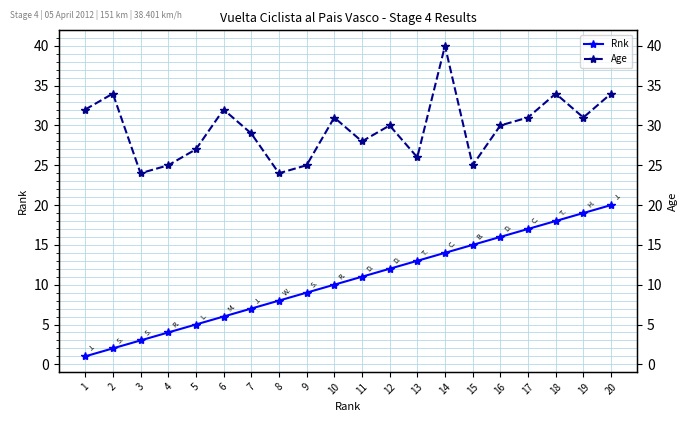

Reading left to right, what are all the values shown in this chart?

Rnk: 1	2	3	4	5	6	7	8	9	10	11	12	13	14	15	16	17	18	19	20
Age: 32	34	24	25	27	32	29	24	25	31	28	30	26	40	25	30	31	34	31	34